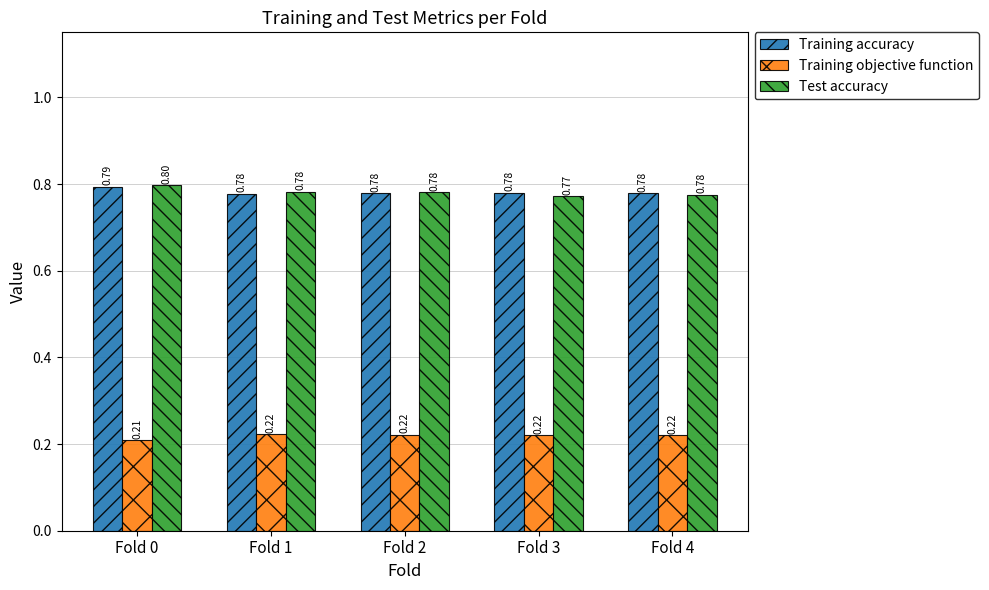

Which category has the lowest value across all series?

Fold 0